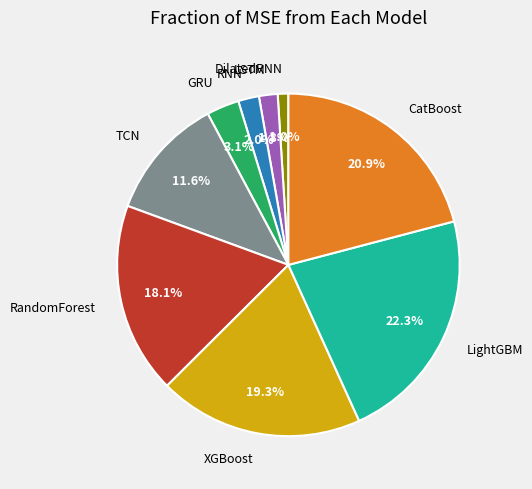

How many slices are in this pie chart?

9